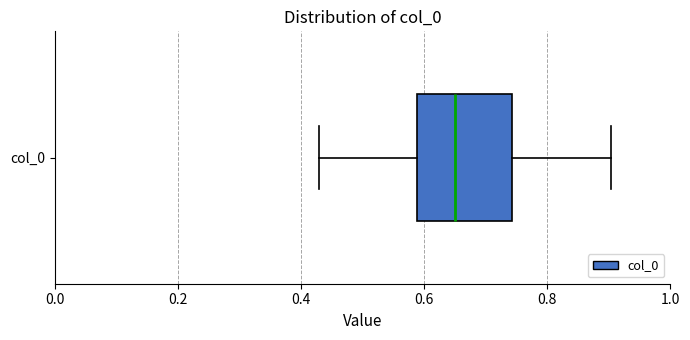

Transcribe this box plot: give where the median line is, the range the box spans, and where the two whiskers end, as read against the x-axis. The values are not printed on the chart, so give them approximately, as read against the axis.

median 0.66, box 0.58 to 0.74, whiskers 0.42 to 0.90